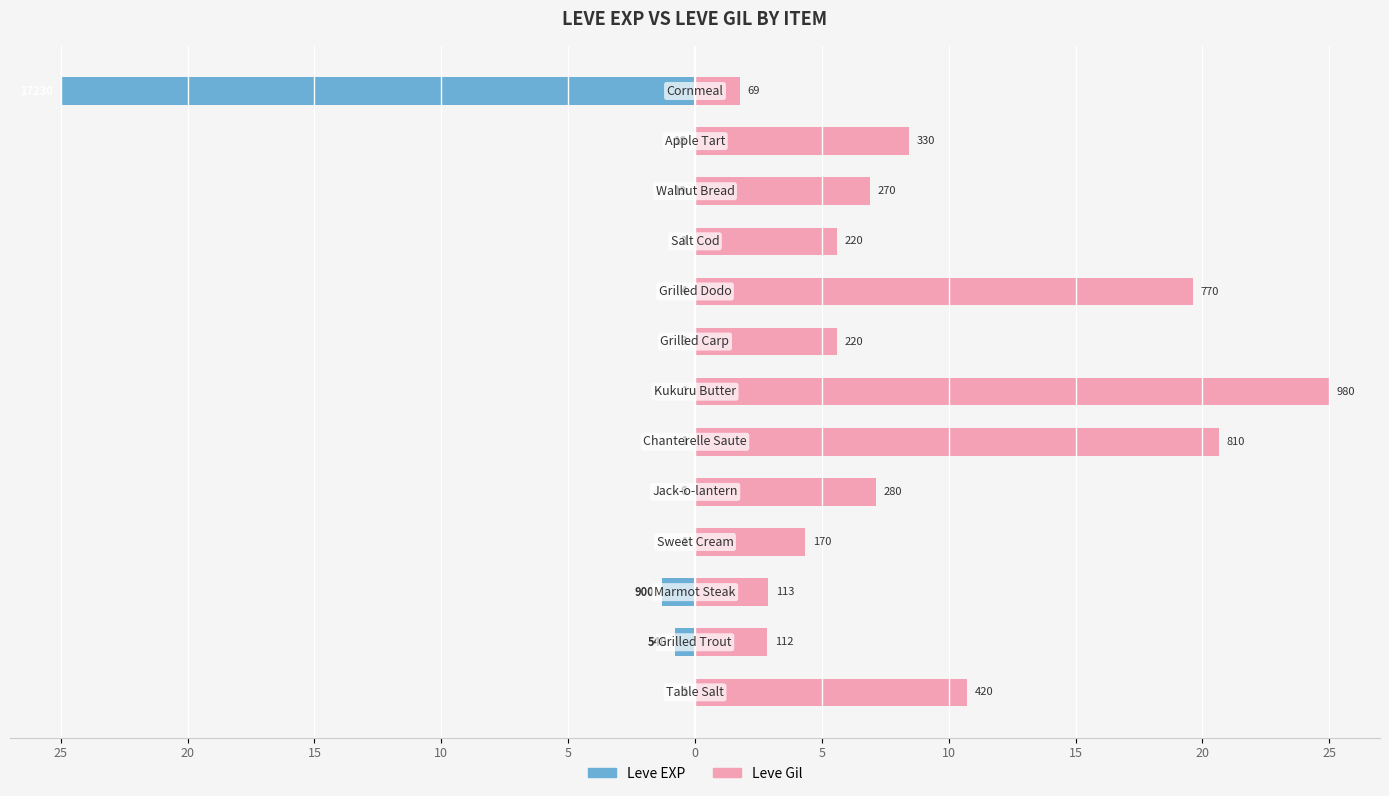

Between 5 and 11, which series saw the biggest shift?

Leve Gil